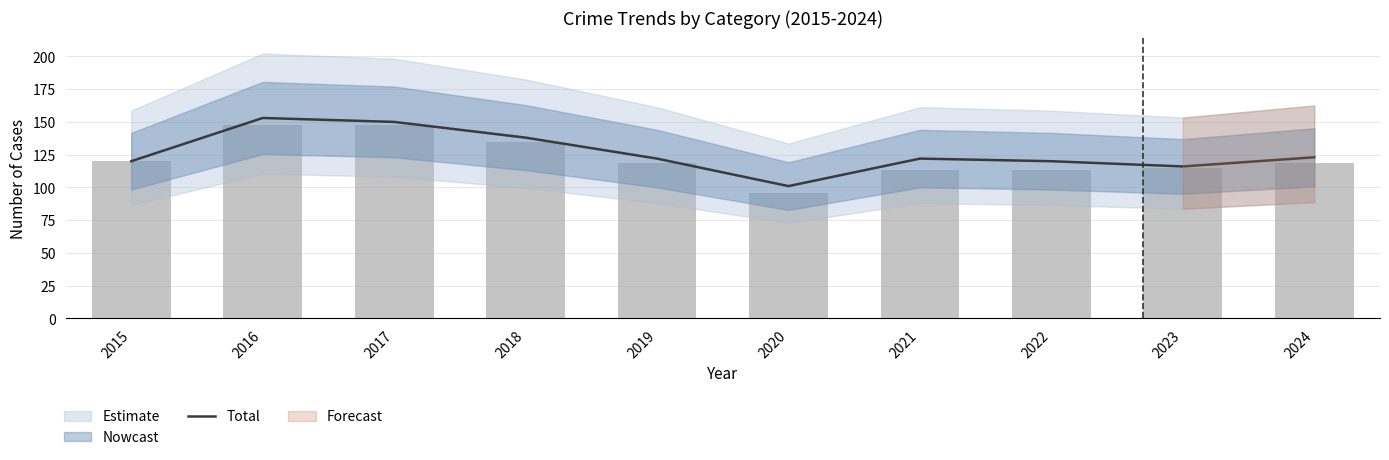

Rank the categories by value from lowest to highest.

2020, 2023, 2015, 2022, 2019, 2021, 2024, 2018, 2017, 2016